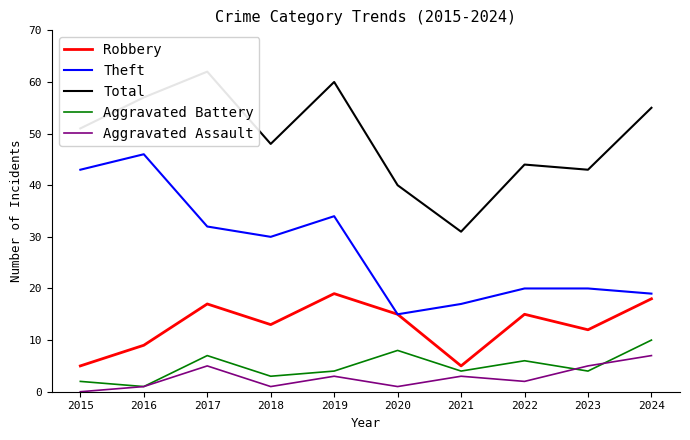

True or false: Aggravated Battery and Theft cross at least once.

False